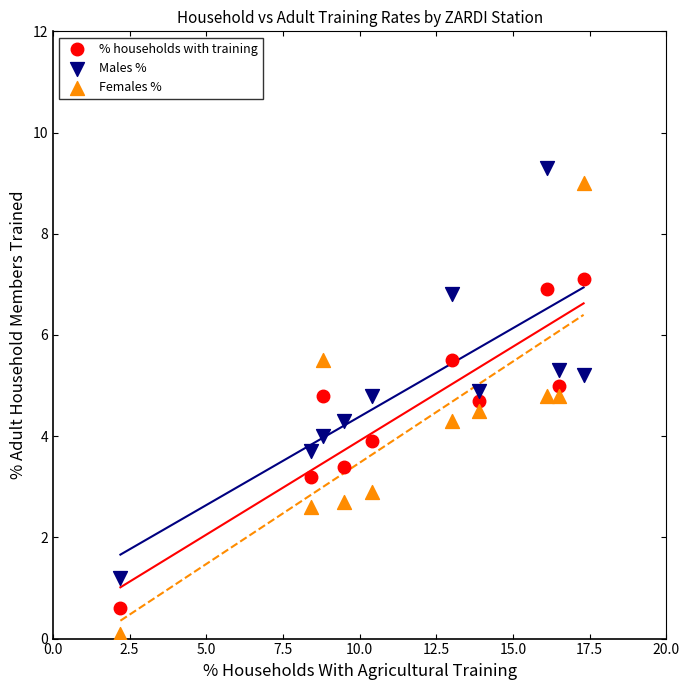

Which series contains the highest Y value?

Males %